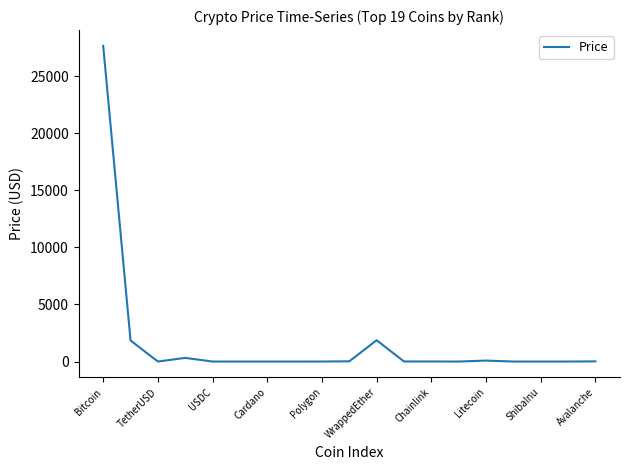

What is the maximum value shown in the chart?

27664.2